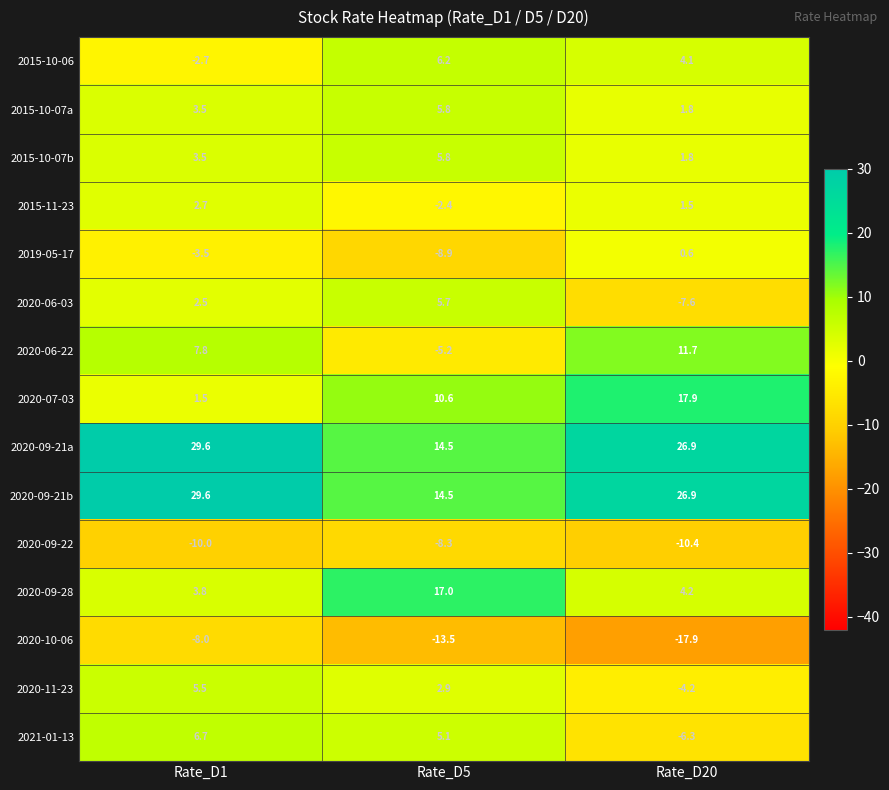

The value of 2020-09-22 at Rate_D5 is -8.3. True or false?

True